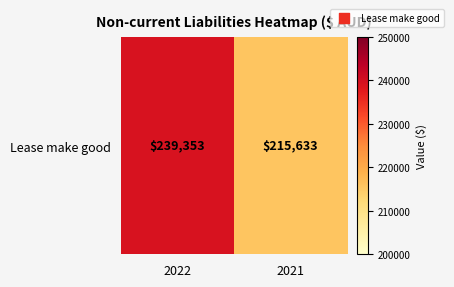

What is the difference between the values at 2021 and 2022?

23720